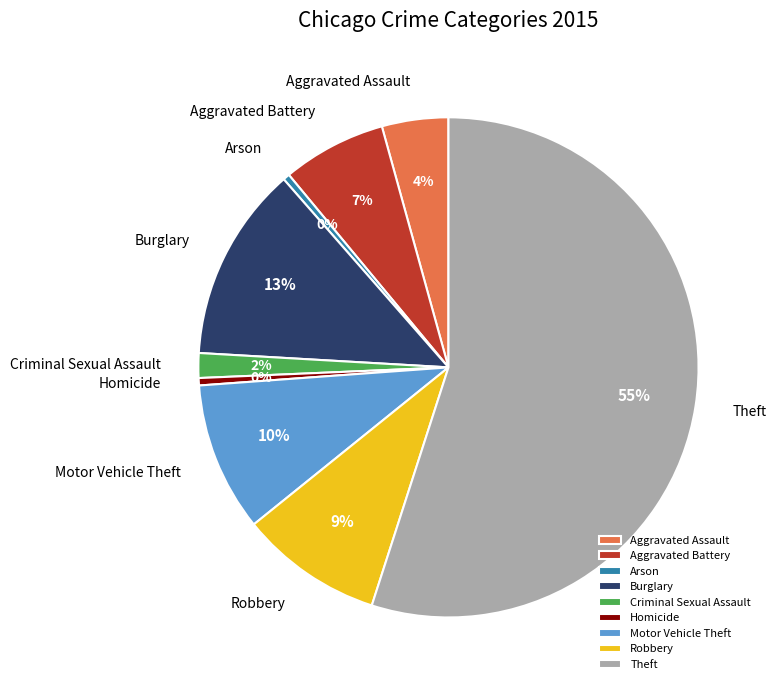

The Burglary slice represents 13% of the pie. True or false?

True